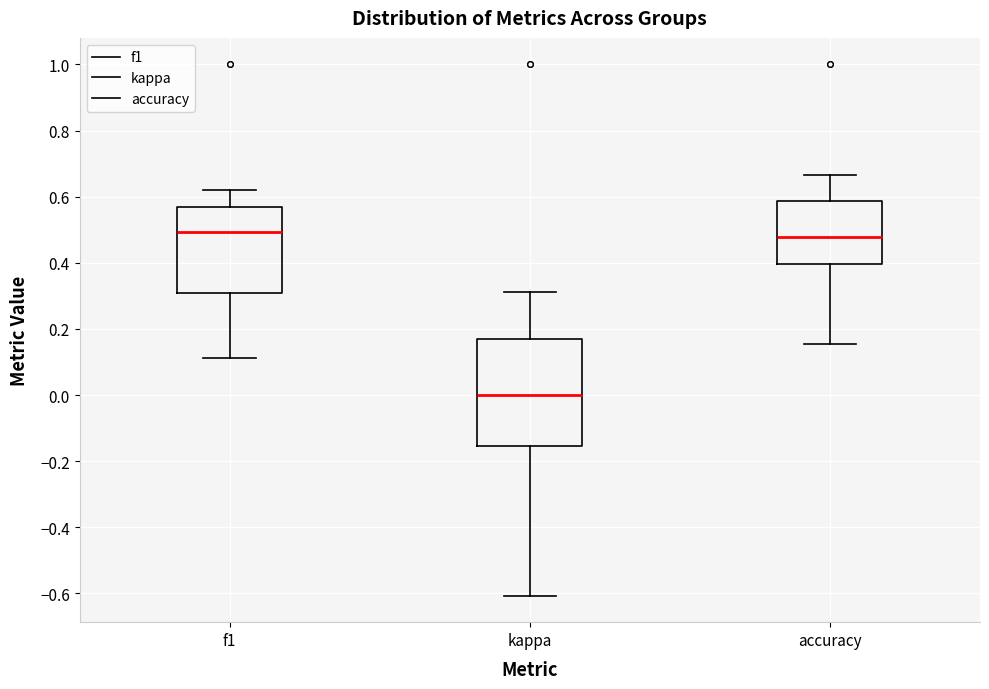

Which box is the tallest, from its lower edge to its upper edge?

kappa